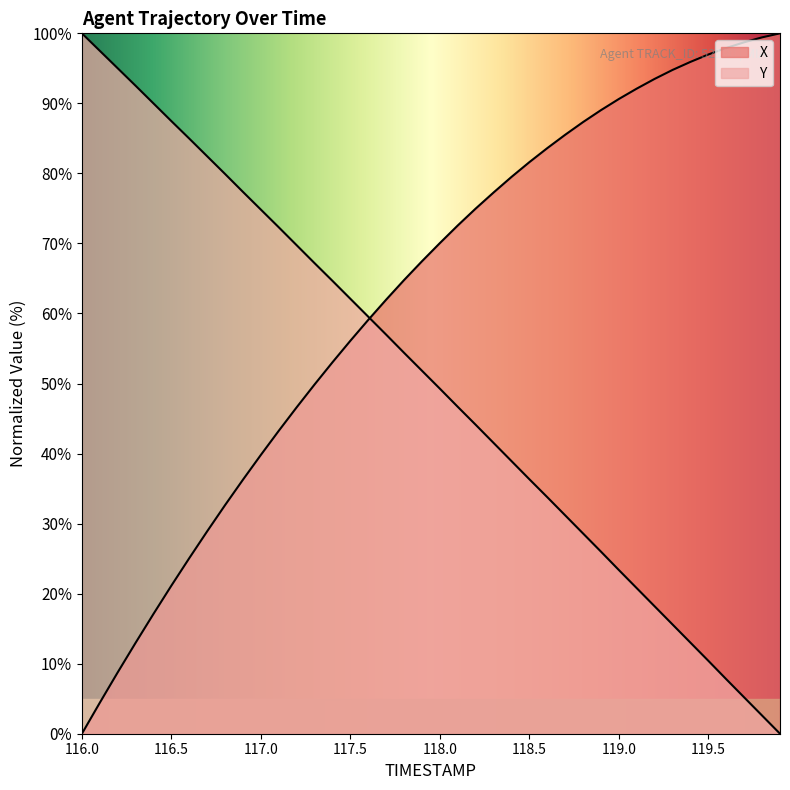

What are all the series names shown in the legend?

X, Y